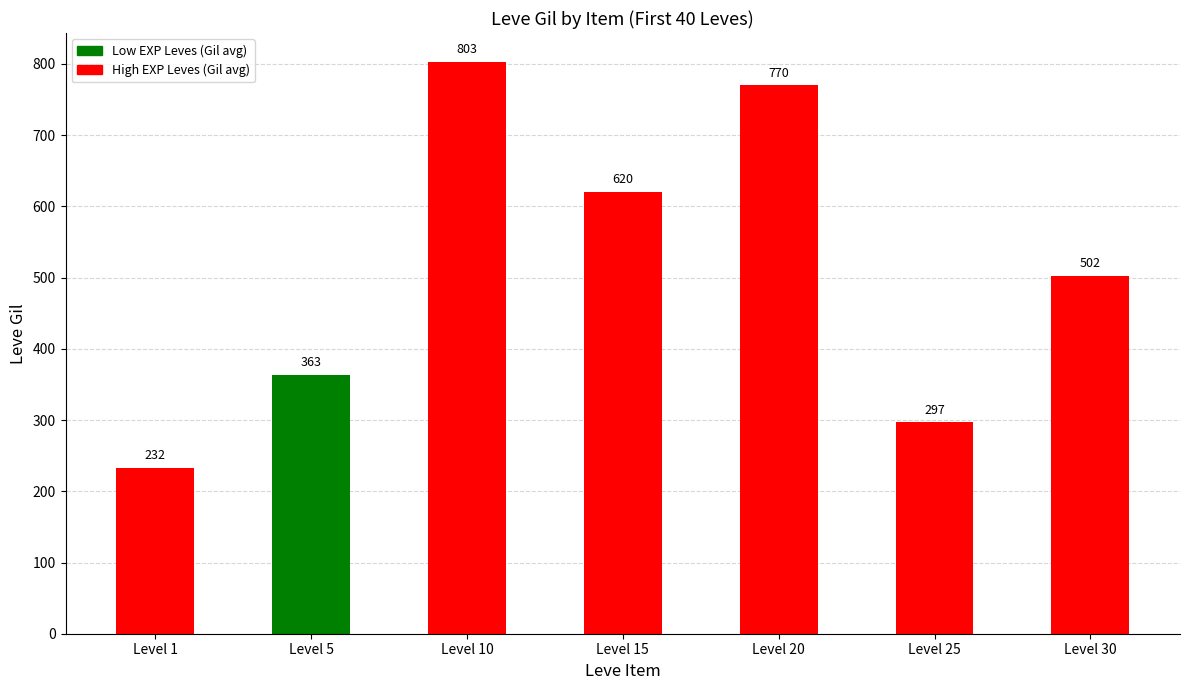

What is the difference between the maximum and second lowest values?

506.7